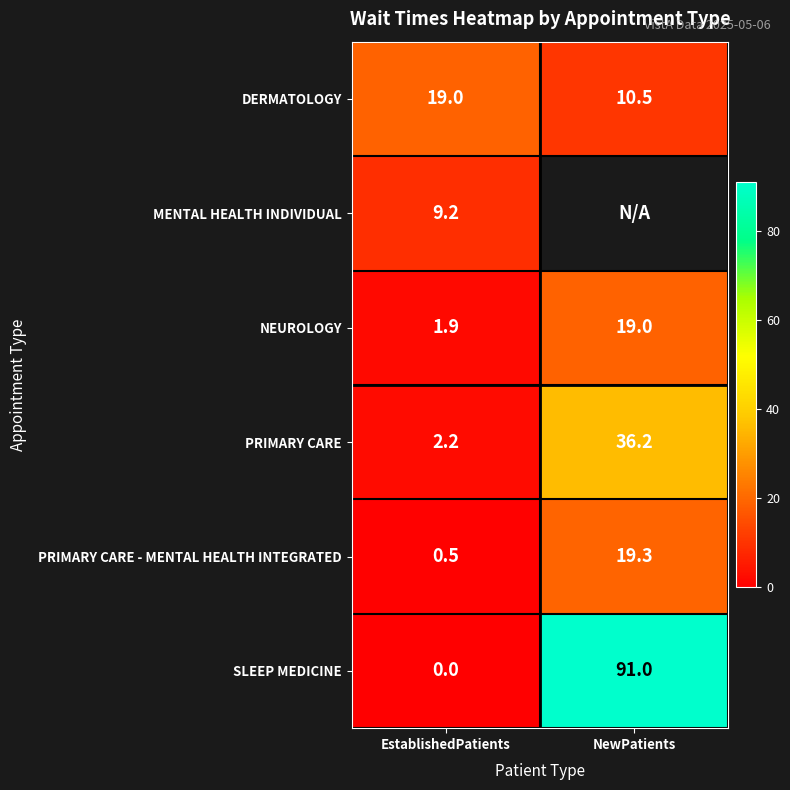

Which category has the highest value across all series?

NewPatients